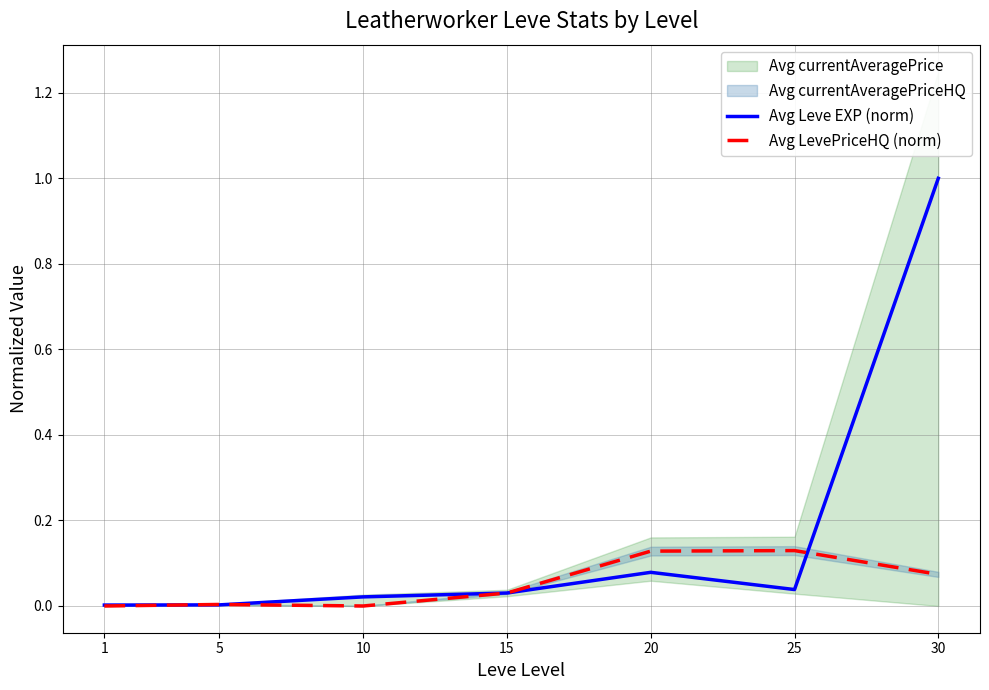

At which category does Avg LevePriceHQ (norm) reach its first local peak?

5